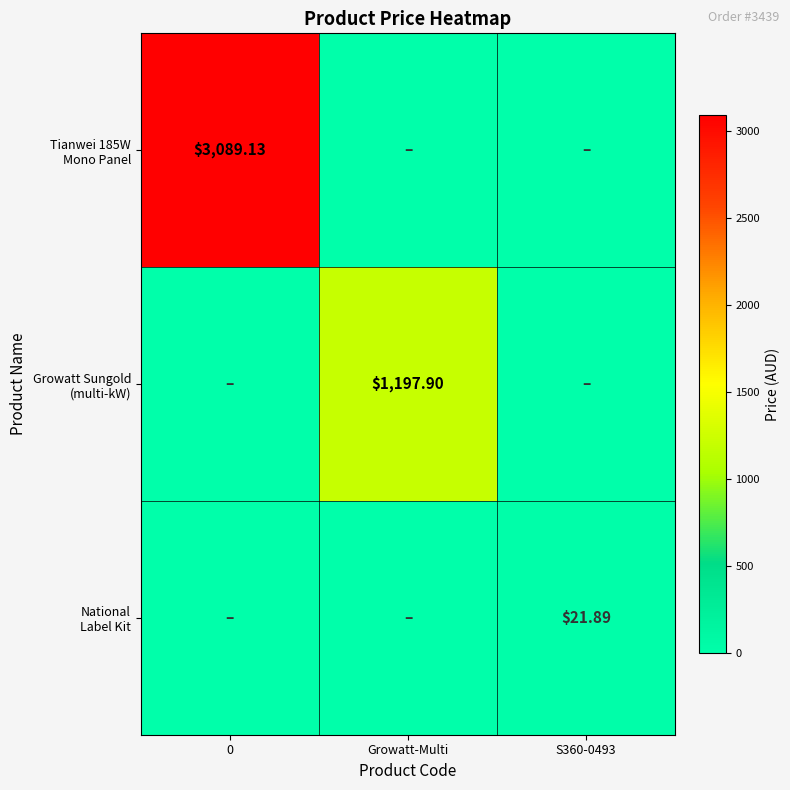

What is the average value of the Growatt Sungold (multi-kW) series?

399.3